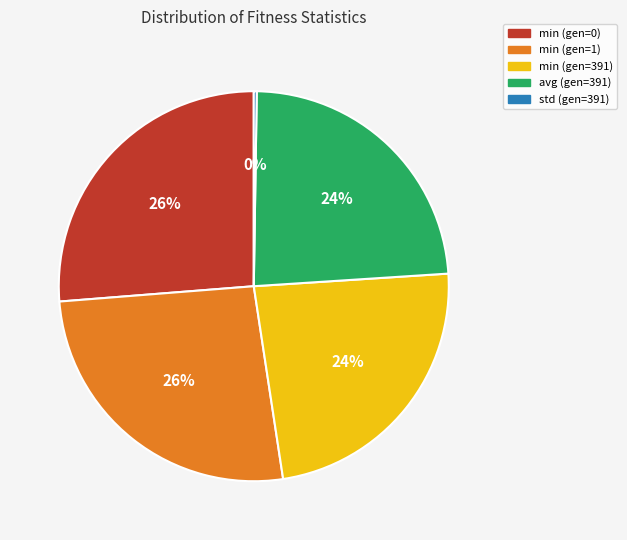

What percentage is the min (gen=0) slice, to the nearest percent?

26%